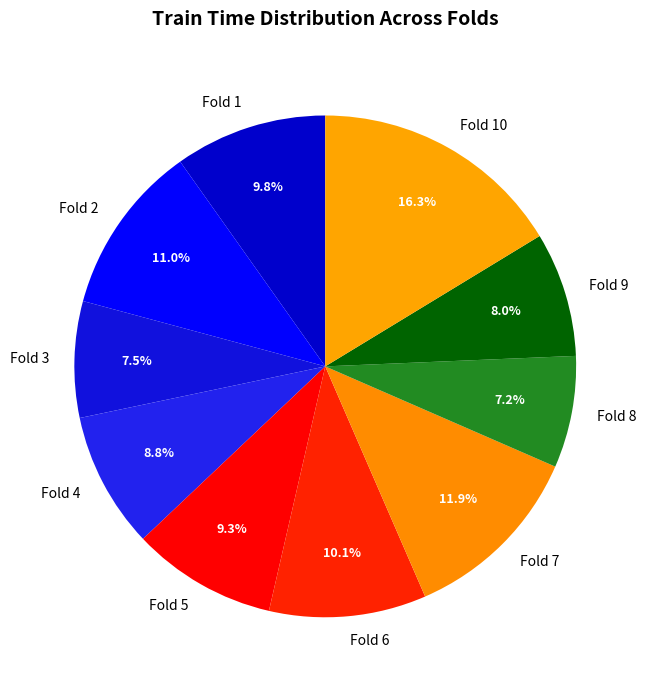

How many segments does this pie chart have?

10